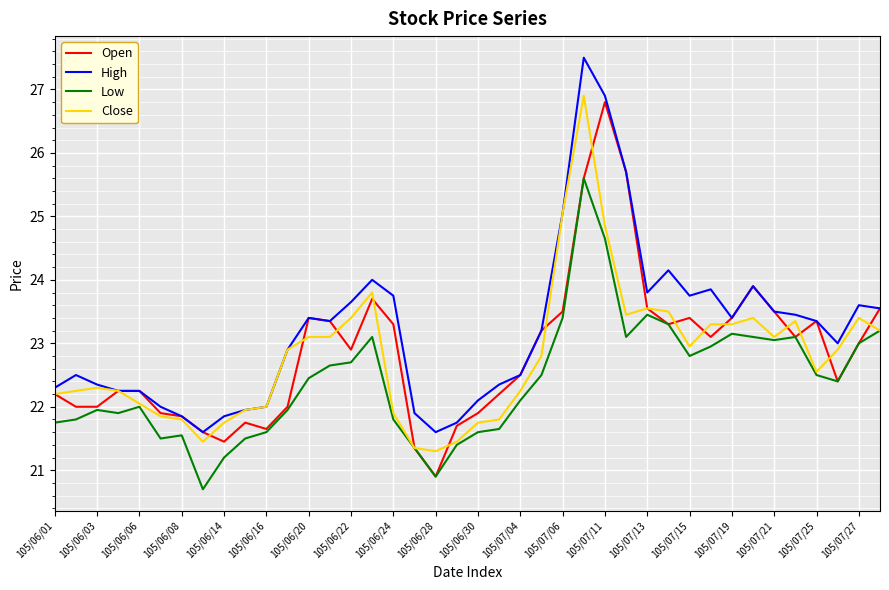

What are all the series names shown in the legend?

Open, High, Low, Close